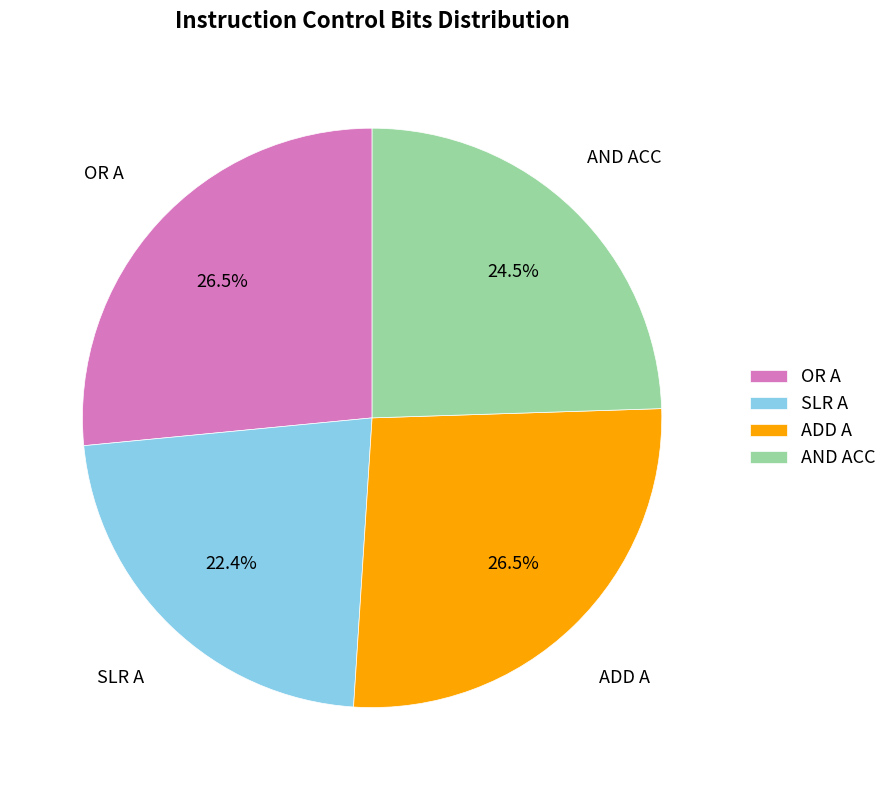

Approximately how many times larger is the value at ADD A compared to OR A?

1.0